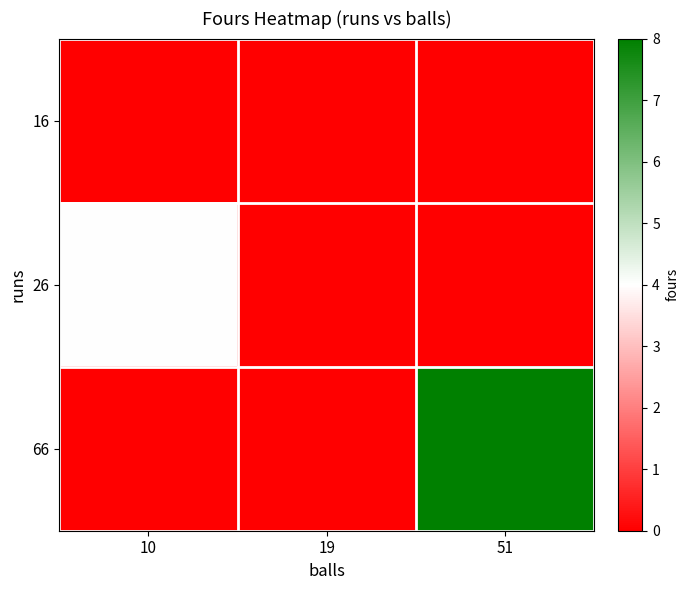

Reading right to left, transcribe all the data shown in this chart.

16: 51=0	19=0	10=0
26: 51=0	19=0	10=4
66: 51=8	19=0	10=0